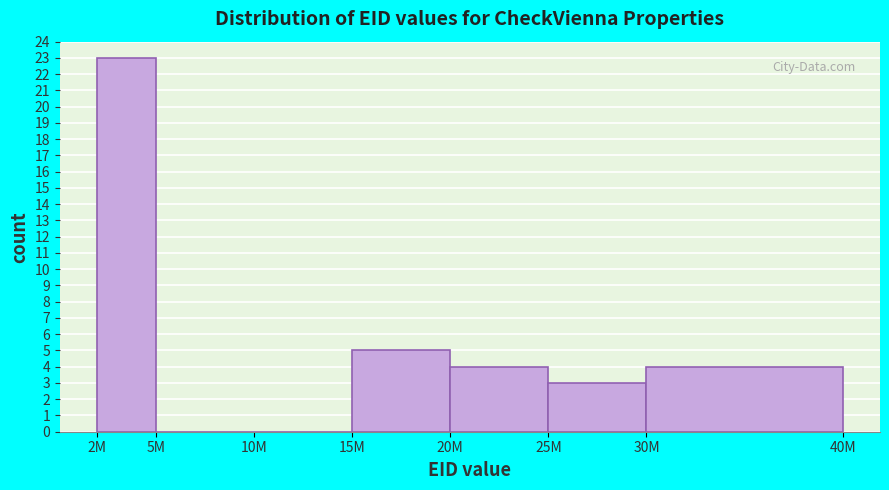

Reading left to right, list all the values displayed in this chart.

2M=23	5M=0	10M=0	15M=5	20M=4	25M=3	30M=4